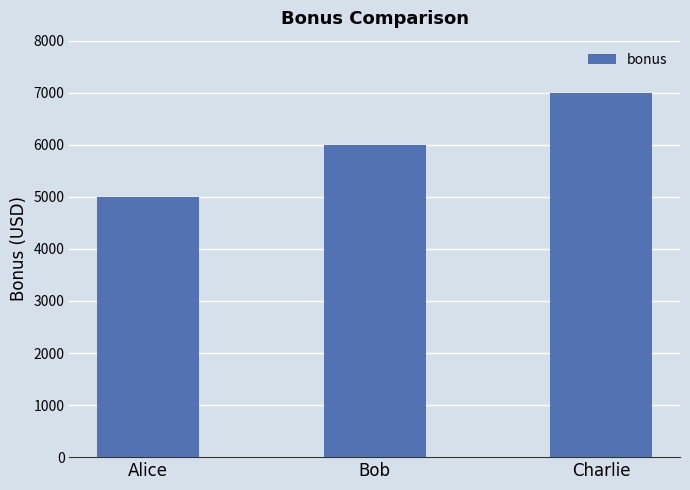

What is the label of the 1st bar from the left?

Alice